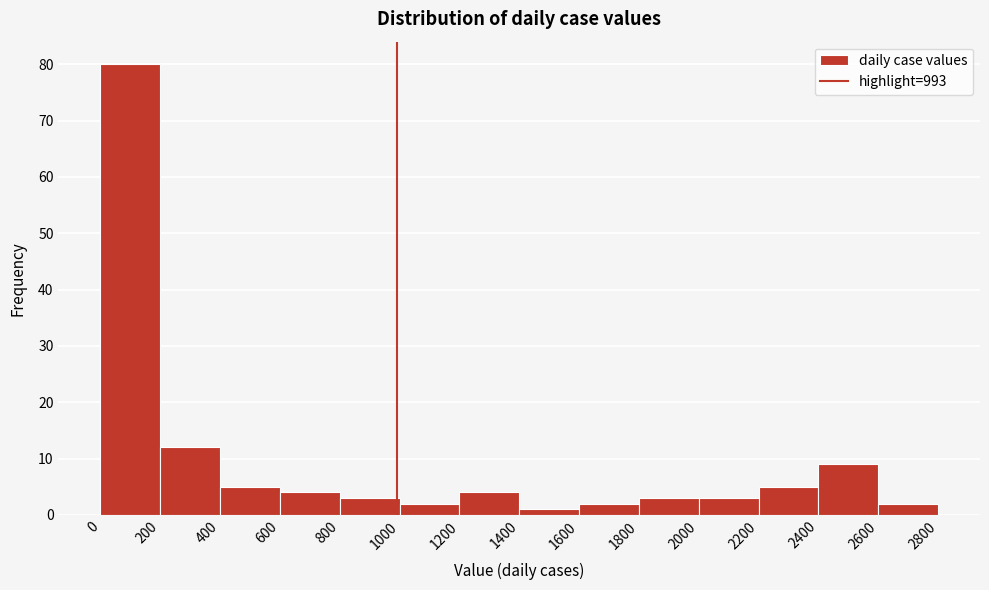

How tall is the bar that spans 1000 to 1200 on the x-axis? The values are not printed on the chart, so give them approximately, as read against the axis.

2